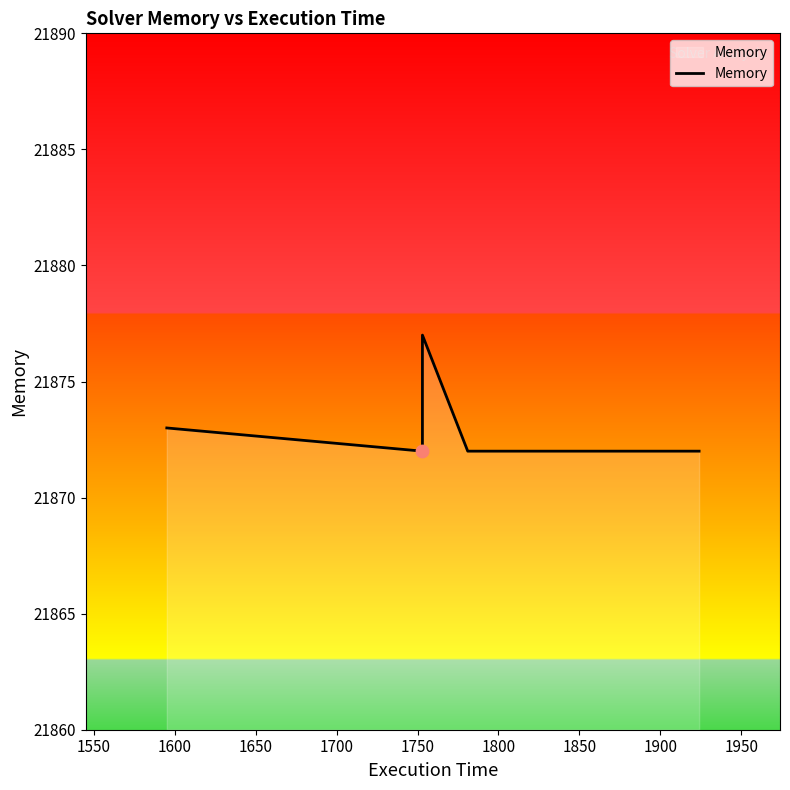

Between 1850 and 1650, which is larger?

1850